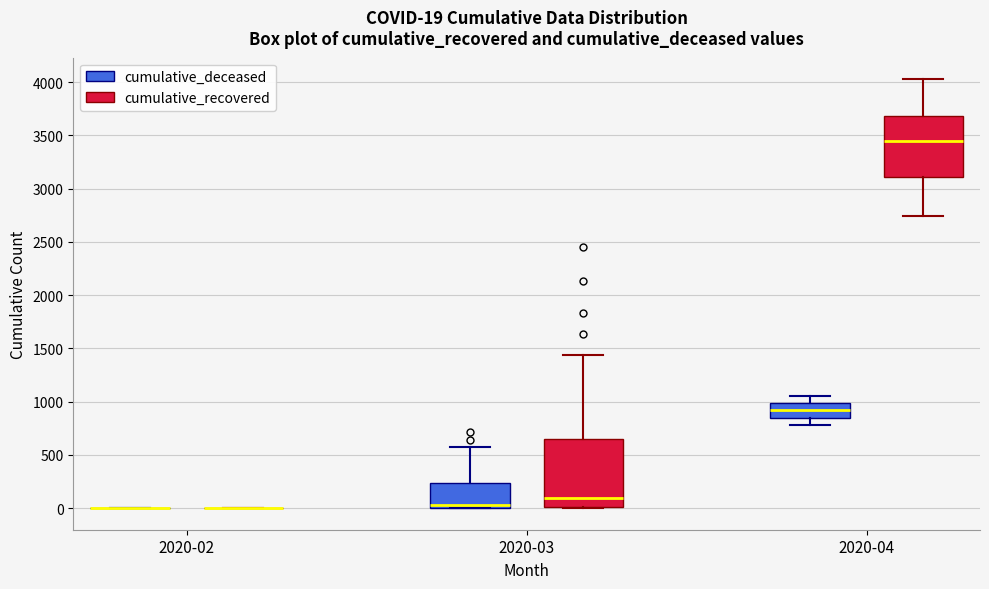

Comparing the boxes themselves (not the whiskers), which one is the tallest?

2020-03 (cumulative_recovered)